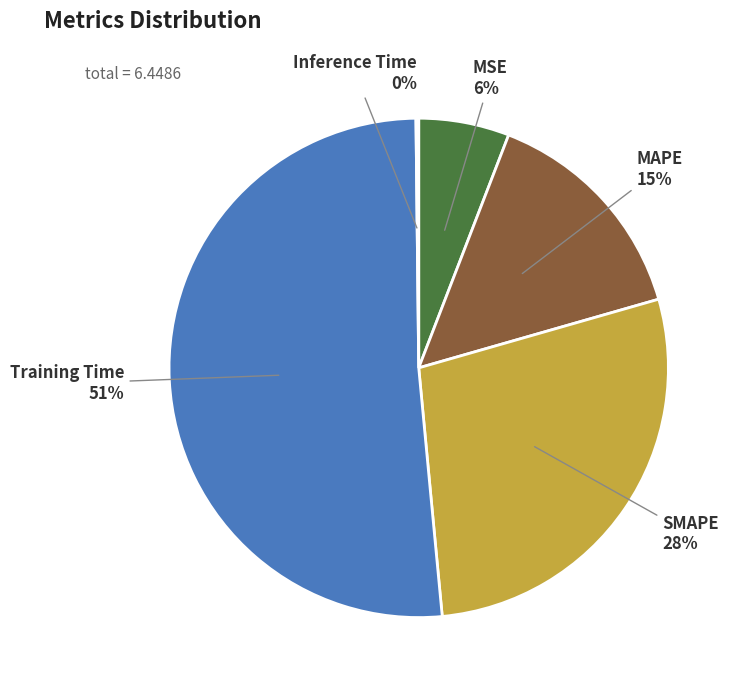

Is there a majority slice in this chart?

Yes